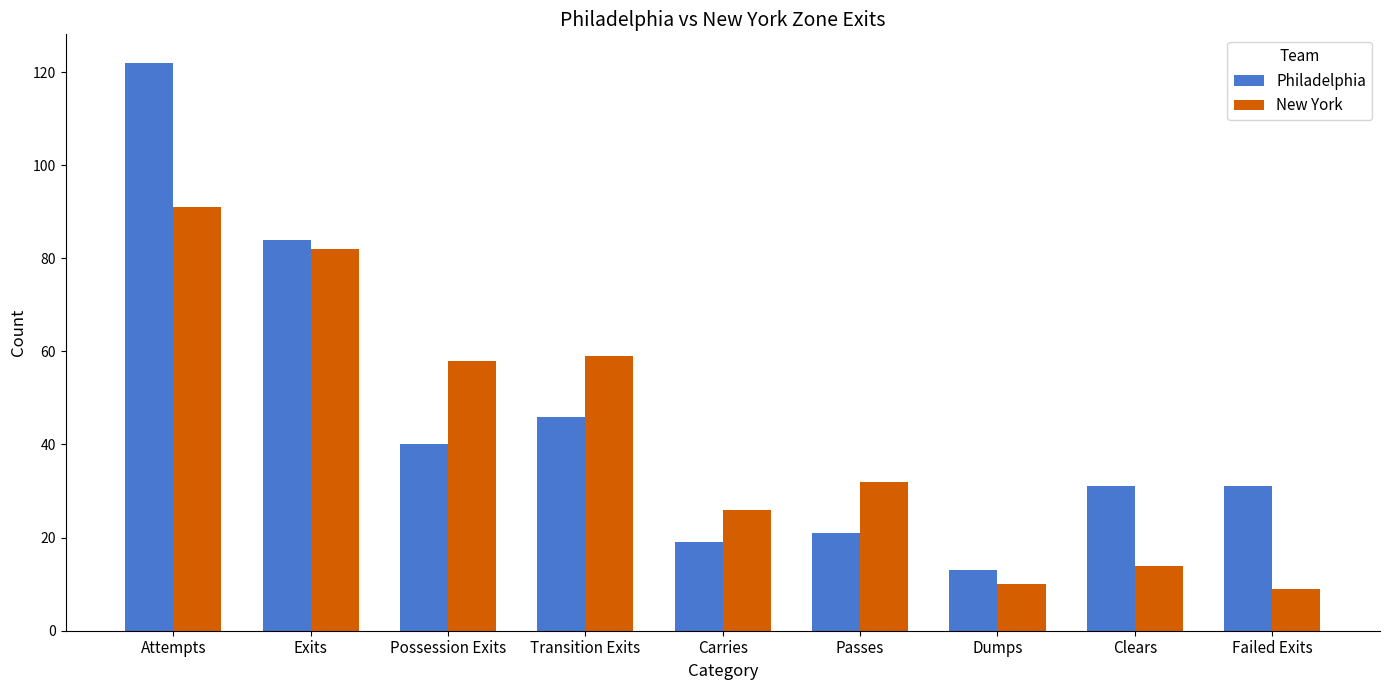

Rank the series by their average value, from highest to lowest.

Philadelphia, New York